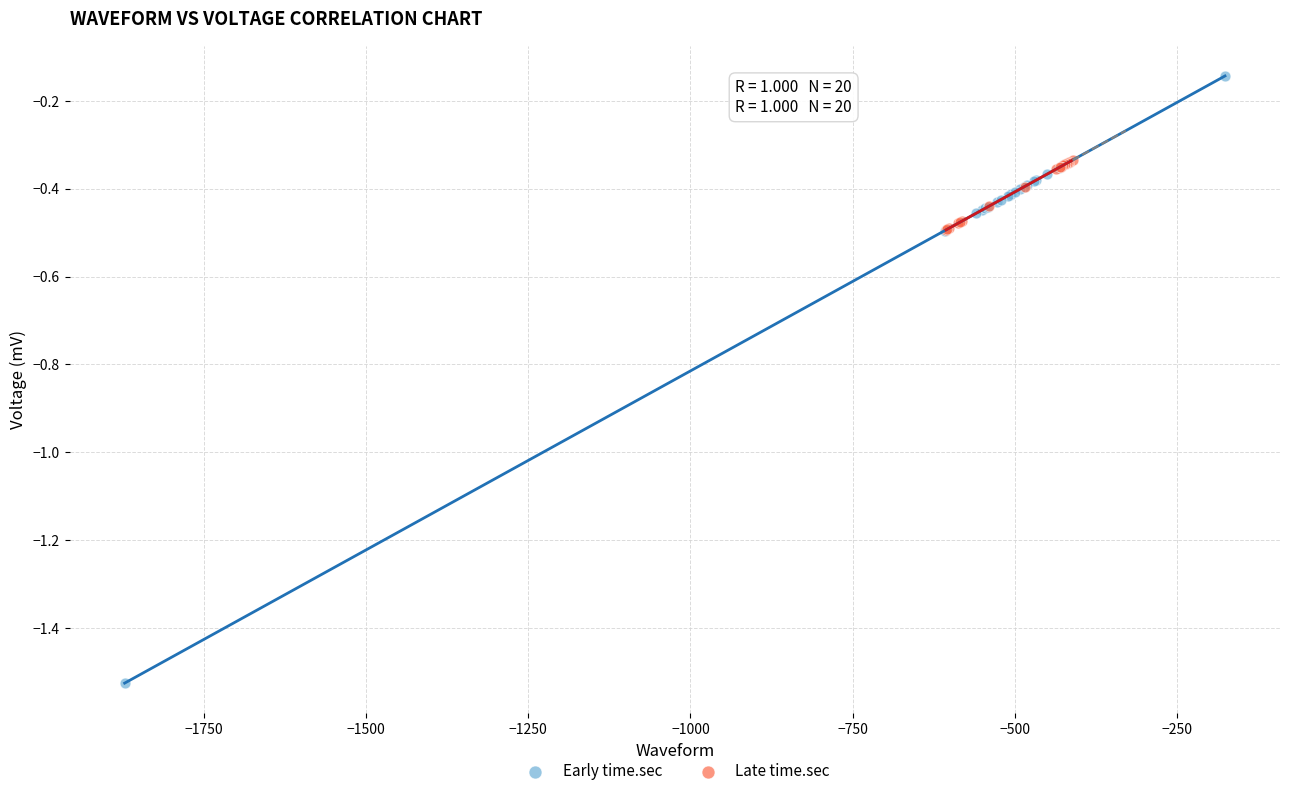

What are all the series names shown in the legend?

Early time.sec, Late time.sec